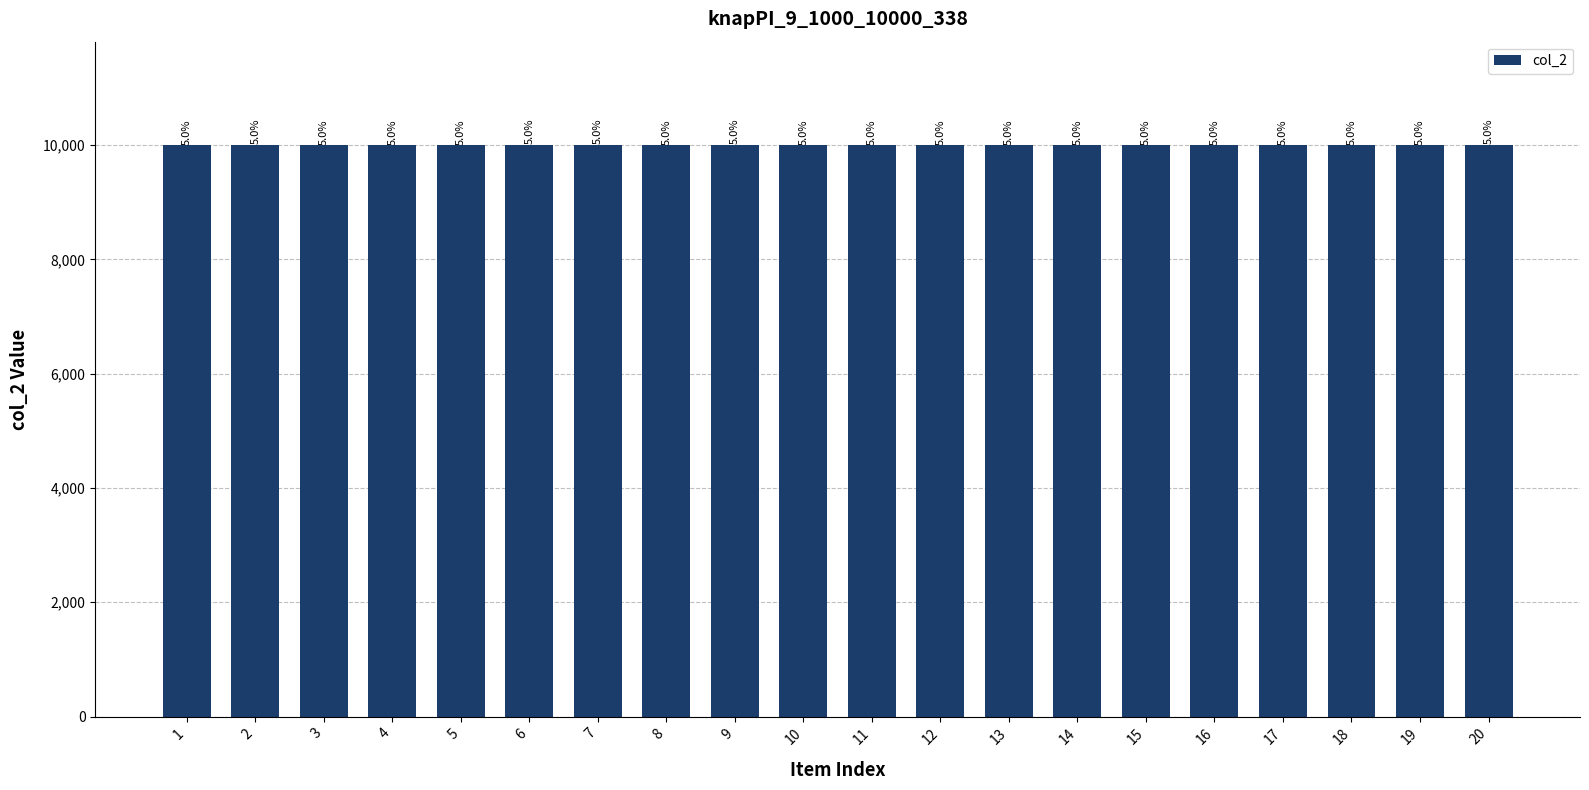

What is the change in value from 1 to 4?

+4